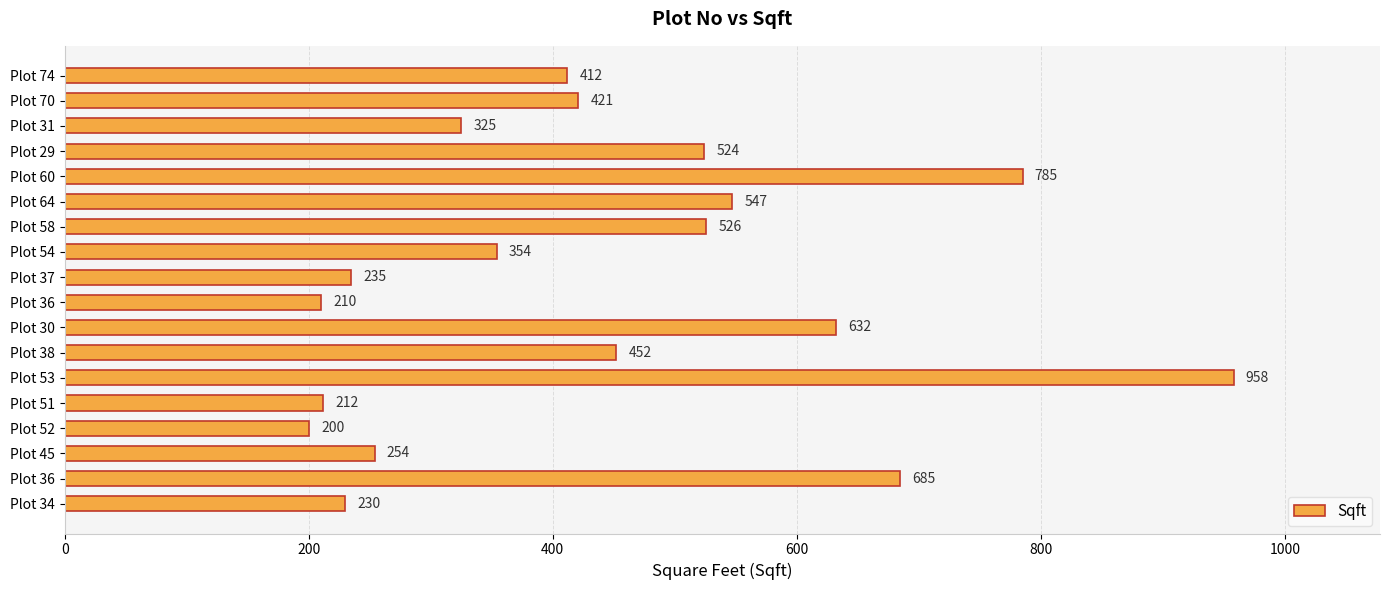

How many data points are less than 421?

9